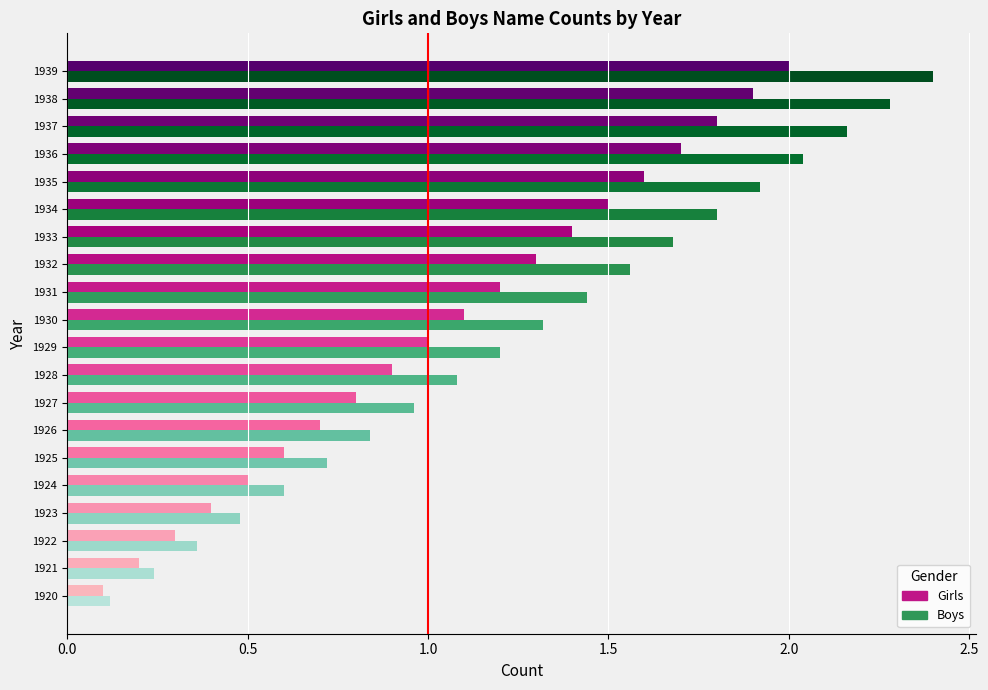

True or false: Boys has a value of 1.2 at 1936.

False